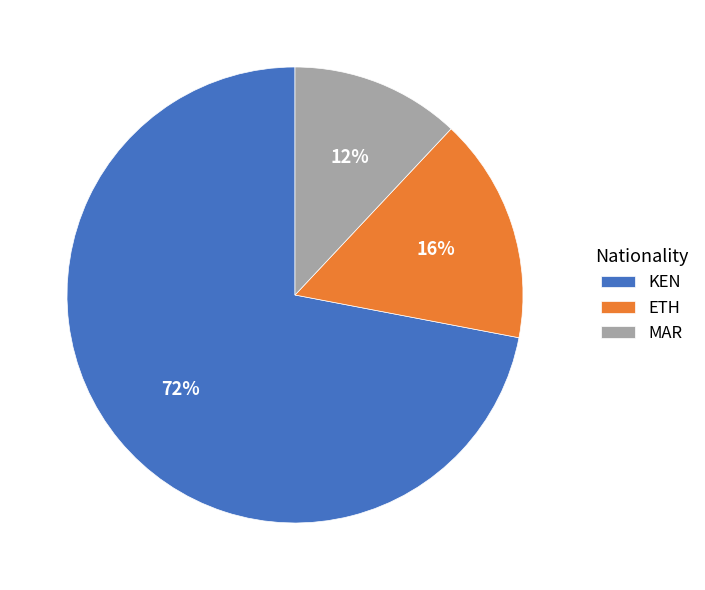

To the nearest percent, what is the difference between the ETH and KEN slice percentages?

56%